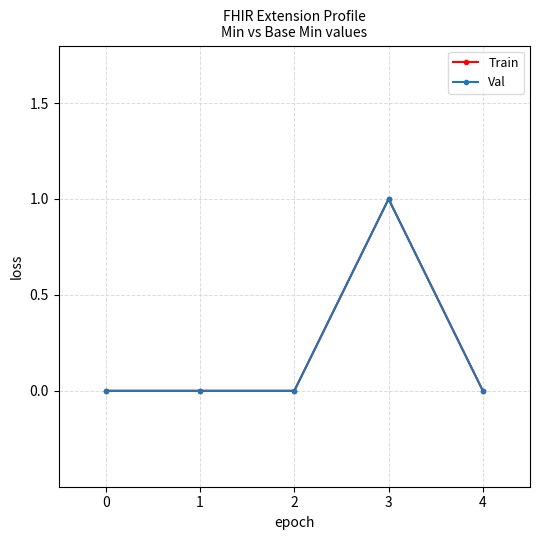

Is this an area chart (filled region under the line)?

No